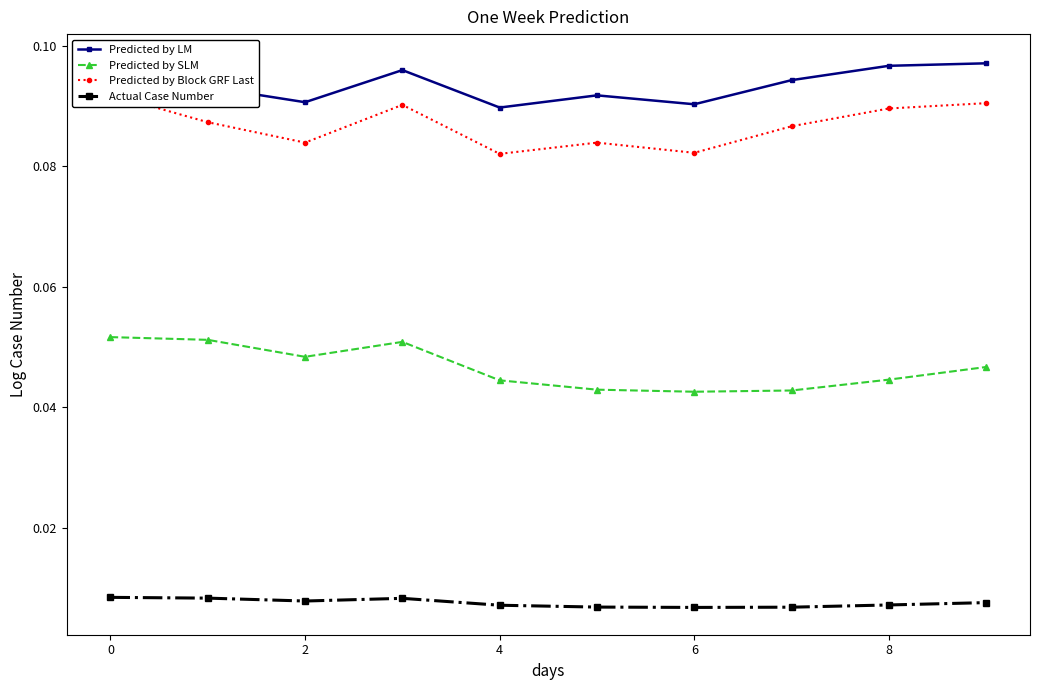

The value of Actual Case Number at 9 is 0.0. True or false?

False